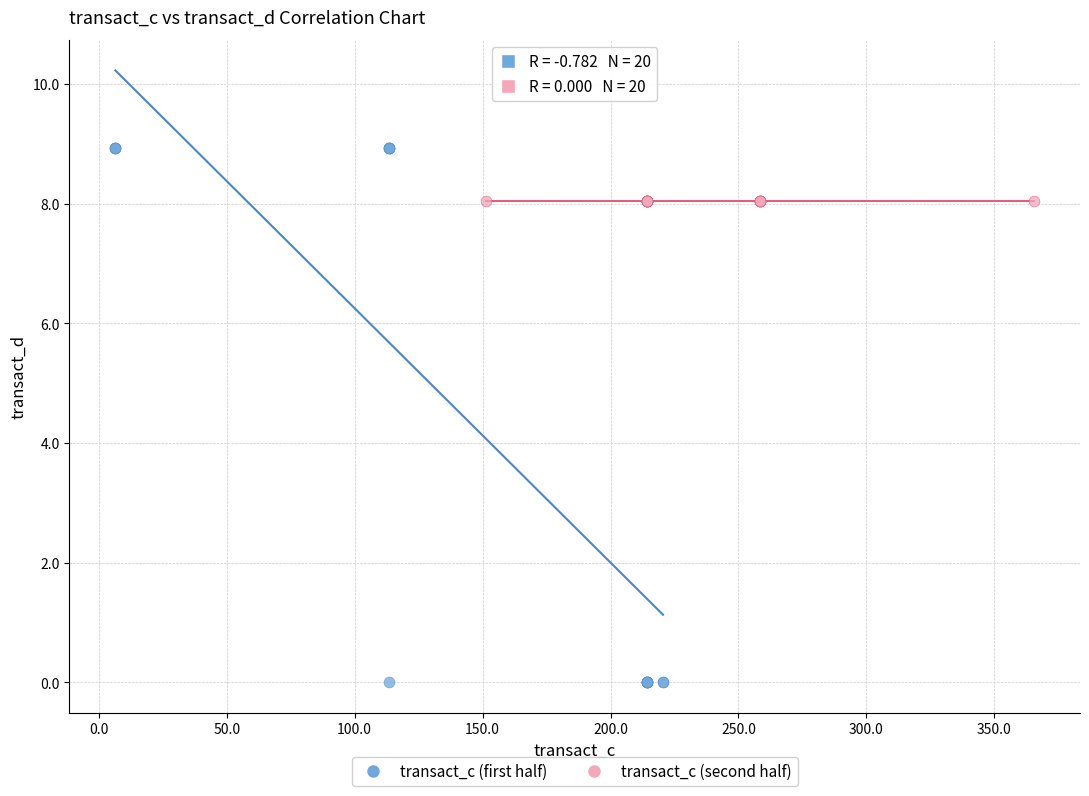

Which series contains the lowest Y value?

transact_c (first half)